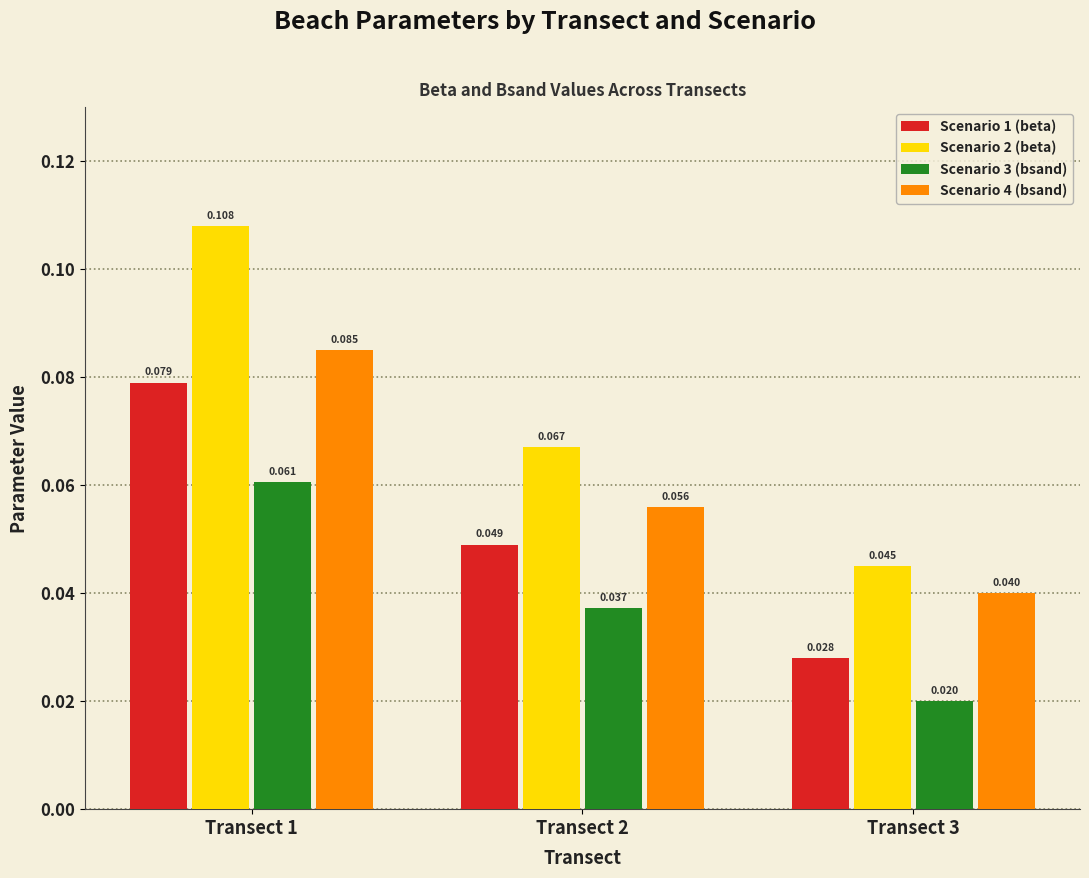

Is the value of Scenario 2 (beta) at Transect 2 greater than the value of Scenario 4 (bsand) at Transect 3?

Yes